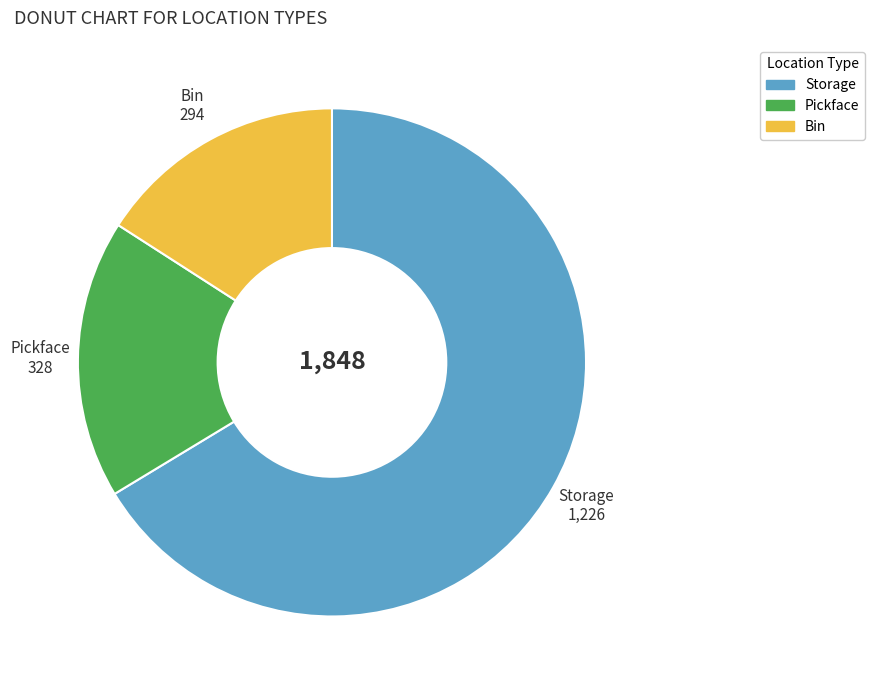

What is the largest slice in the pie chart?

Storage